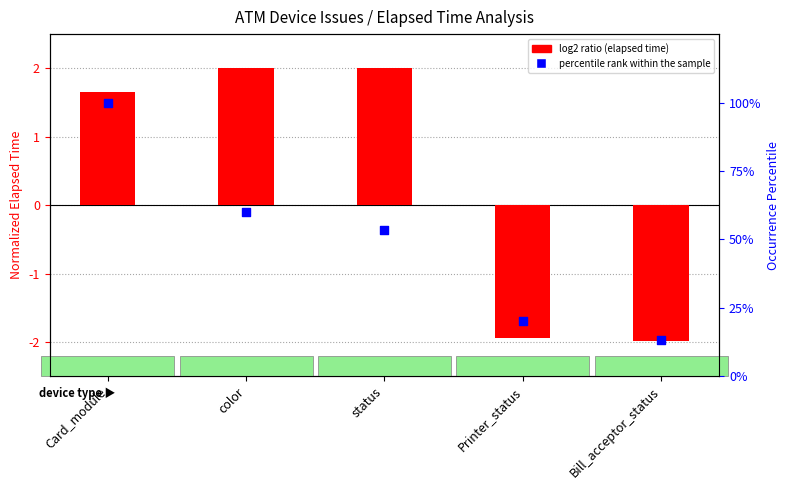

Which series reaches the maximum Y coordinate?

percentile rank within the sample